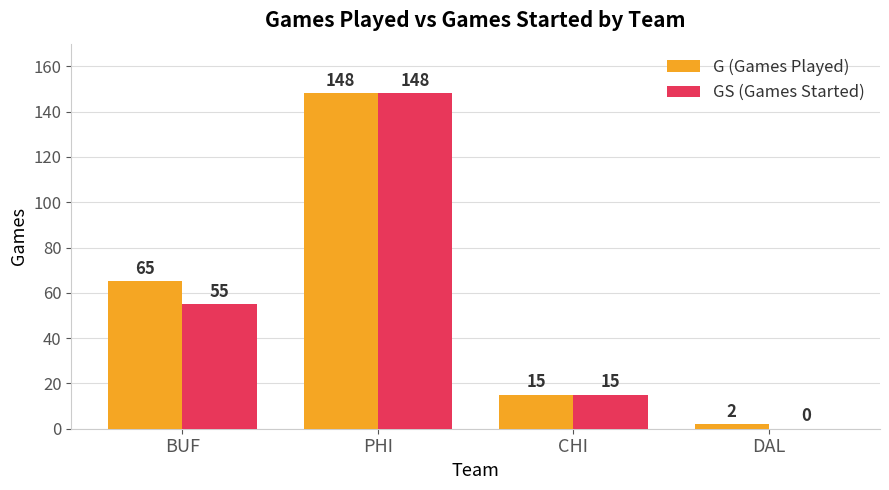

How many groups of bars are there?

4